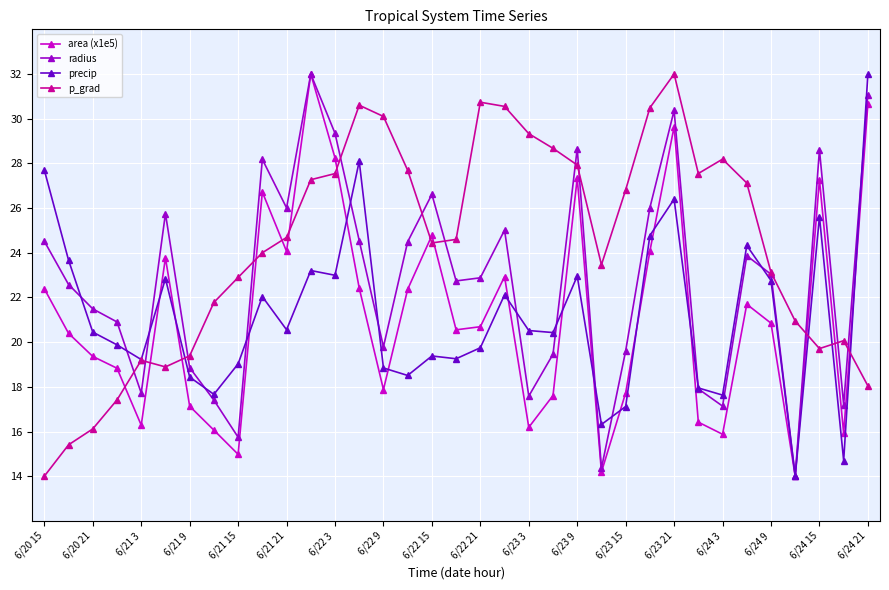

Which series has the largest total across all categories?

p_grad